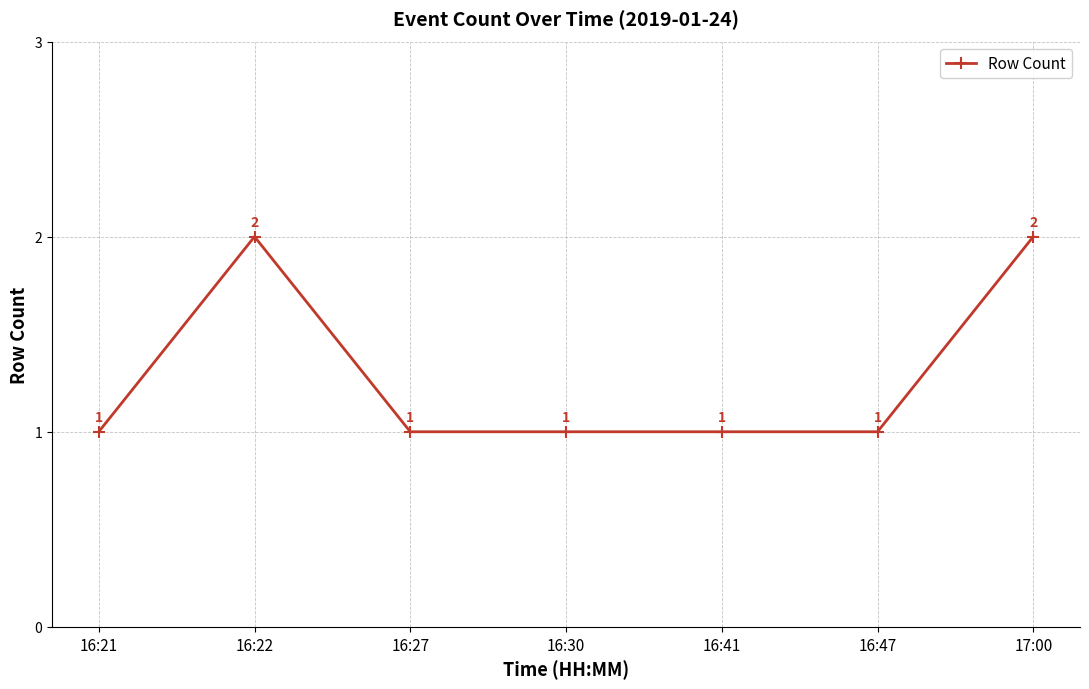

How many lines are shown in the chart?

1